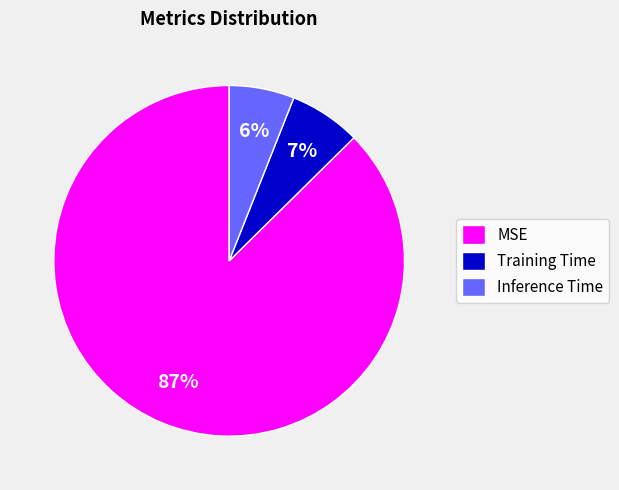

Is it true that Training Time is 1% of the pie?

False